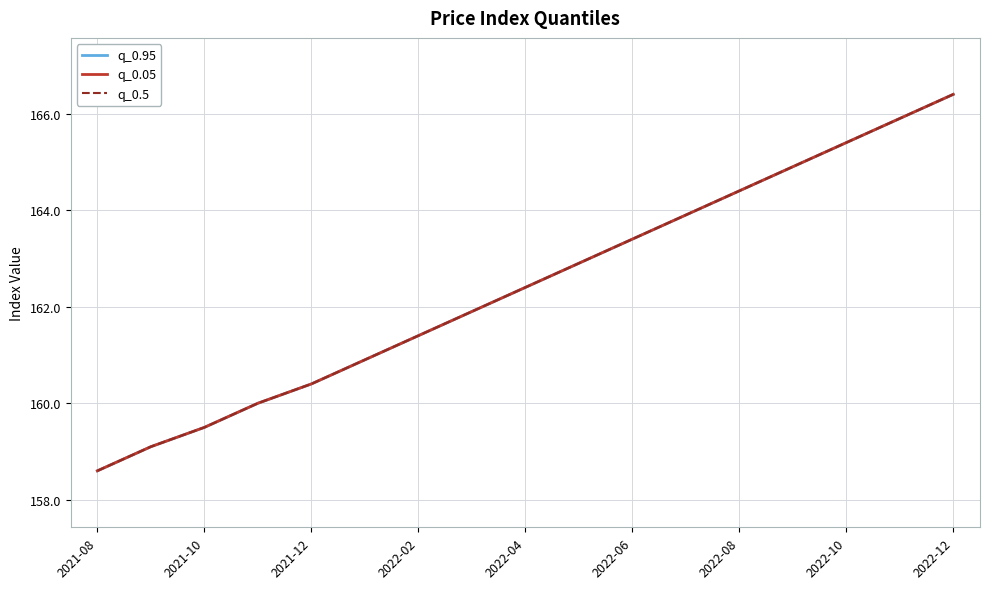

Does the chart display data point markers on the line(s)?

No